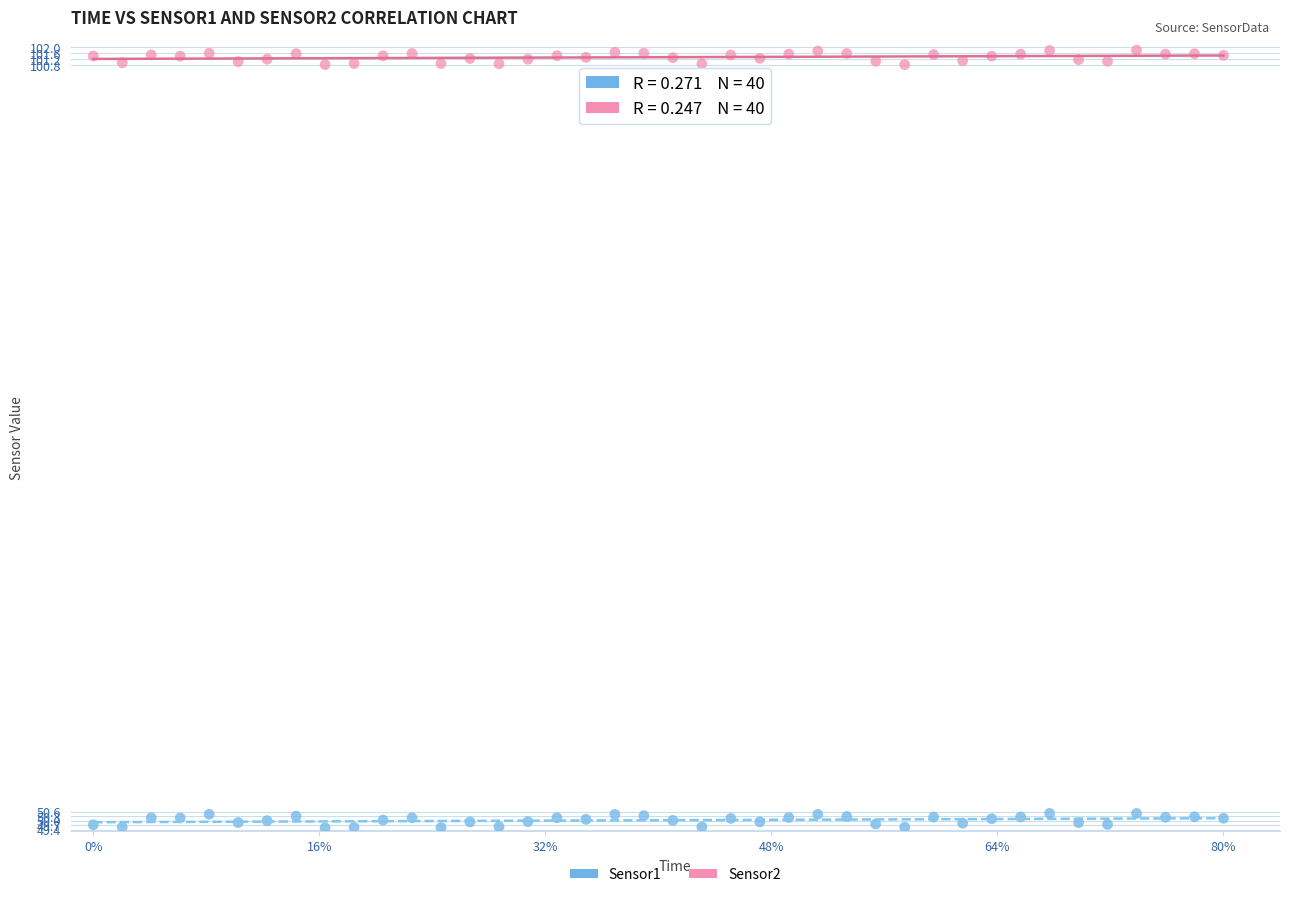

Across all data points, what is the range of Y values (max minus min)?

52.3